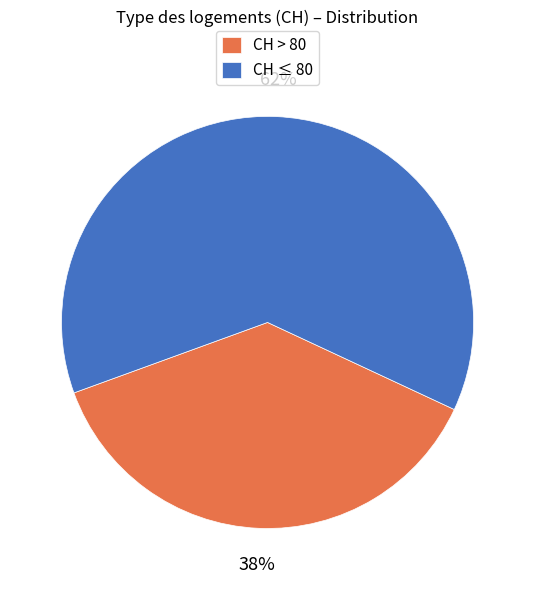

Is there a majority slice in this chart?

Yes